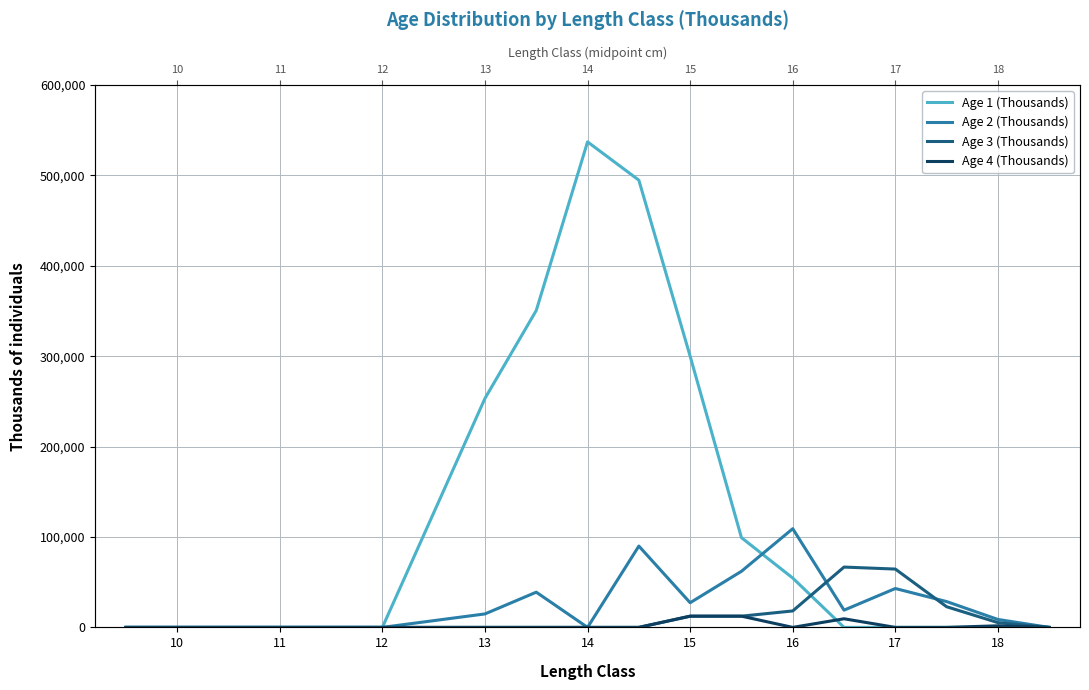

True or false: Age 4 (Thousands) and Age 3 (Thousands) cross at least once.

False